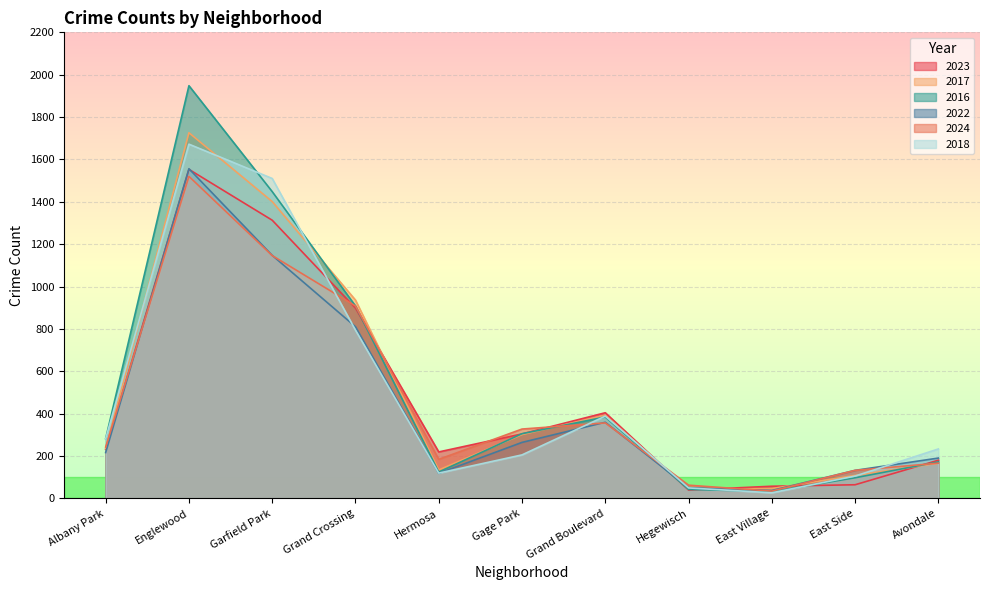

What is the label of the 11th point from the left?

Avondale